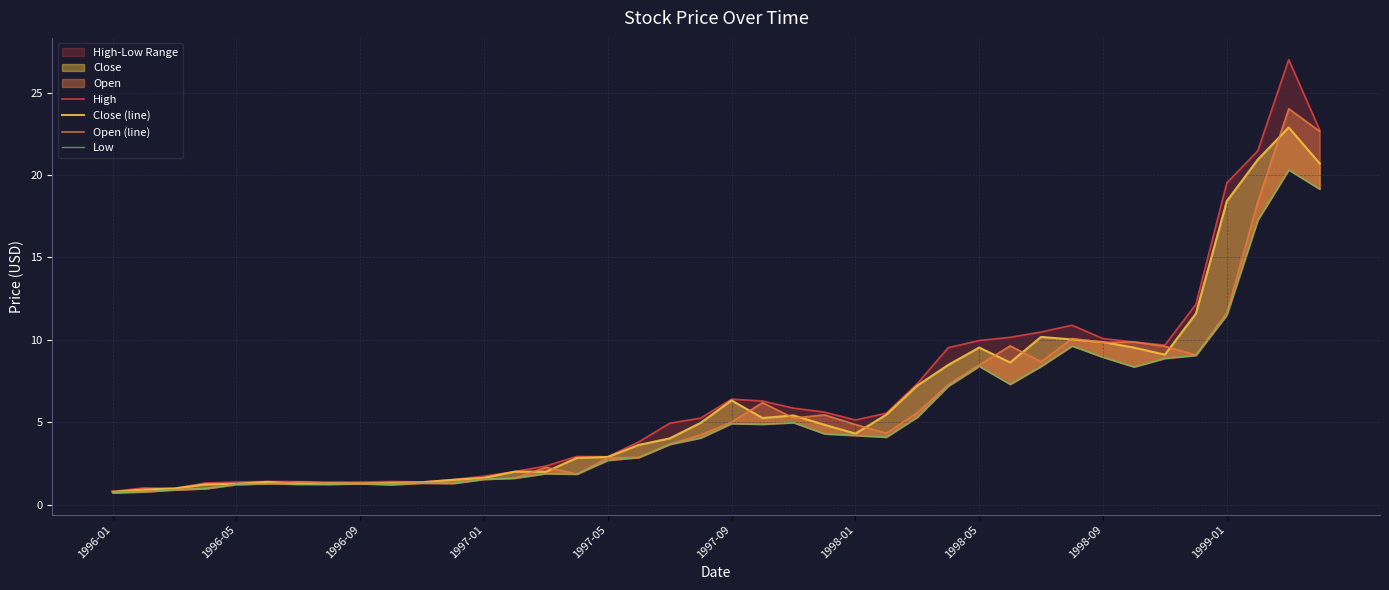

At which category does the chart reach its minimum across all series?

1996-01